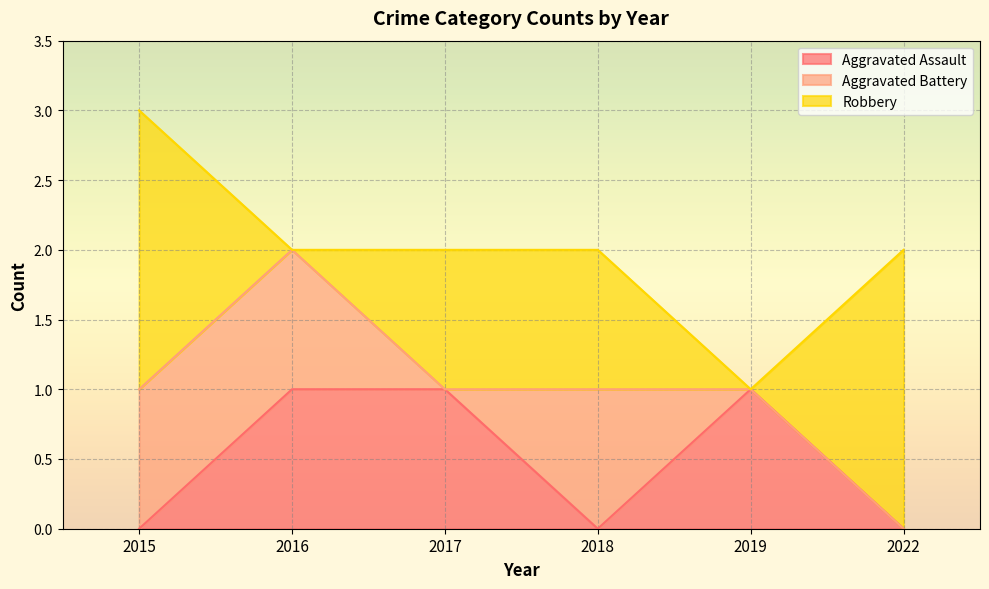

How many times do Aggravated Battery and Robbery cross each other?

2